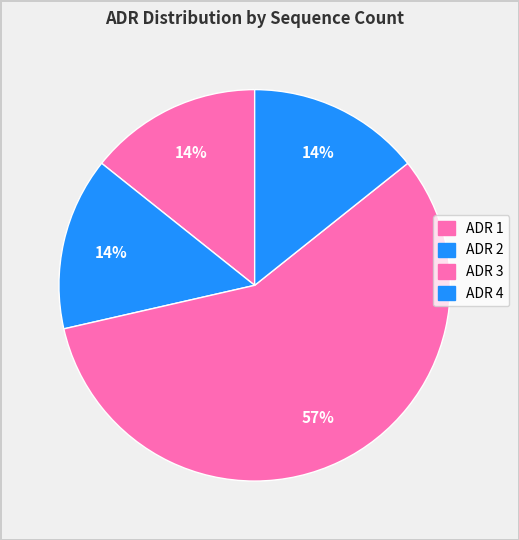

To the nearest percent, what is the combined percentage of ADR 1 and ADR 3?

71%